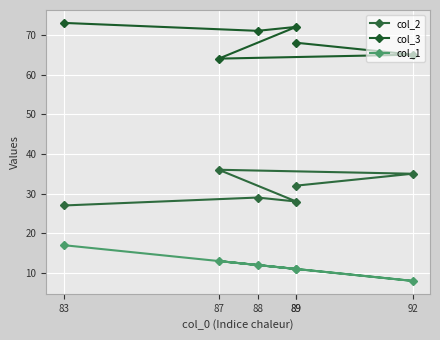

Reading left to right, extract all data points from this chart.

col_2: 83=27	88=29	89=28	87=36	92=35	89=32
col_3: 83=73	88=71	89=72	87=64	92=65	89=68
col_1: 83=17	88=12	89=11	87=13	92=8	89=11